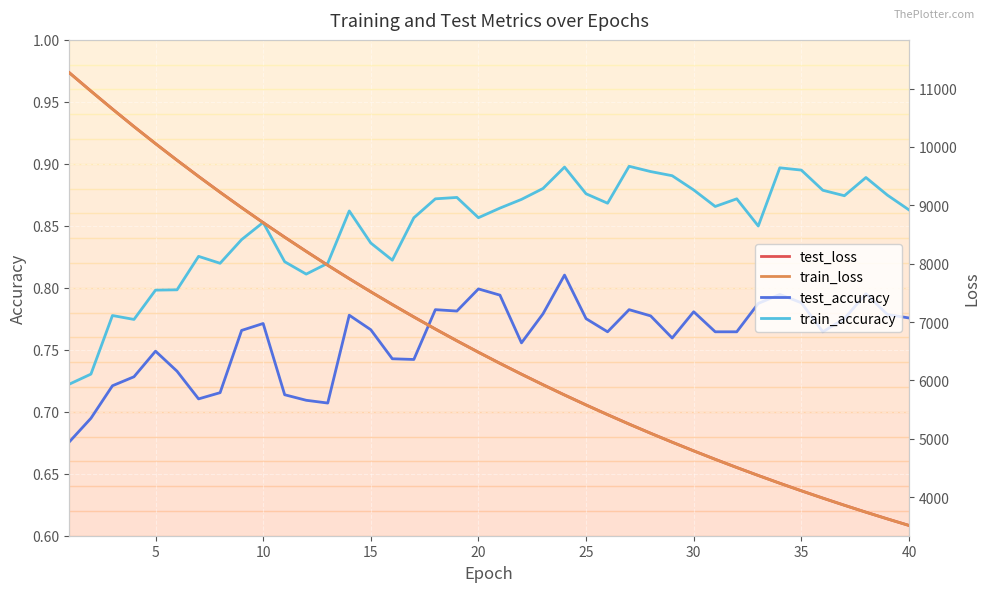

True or false: test_accuracy and train_accuracy cross at least once.

False